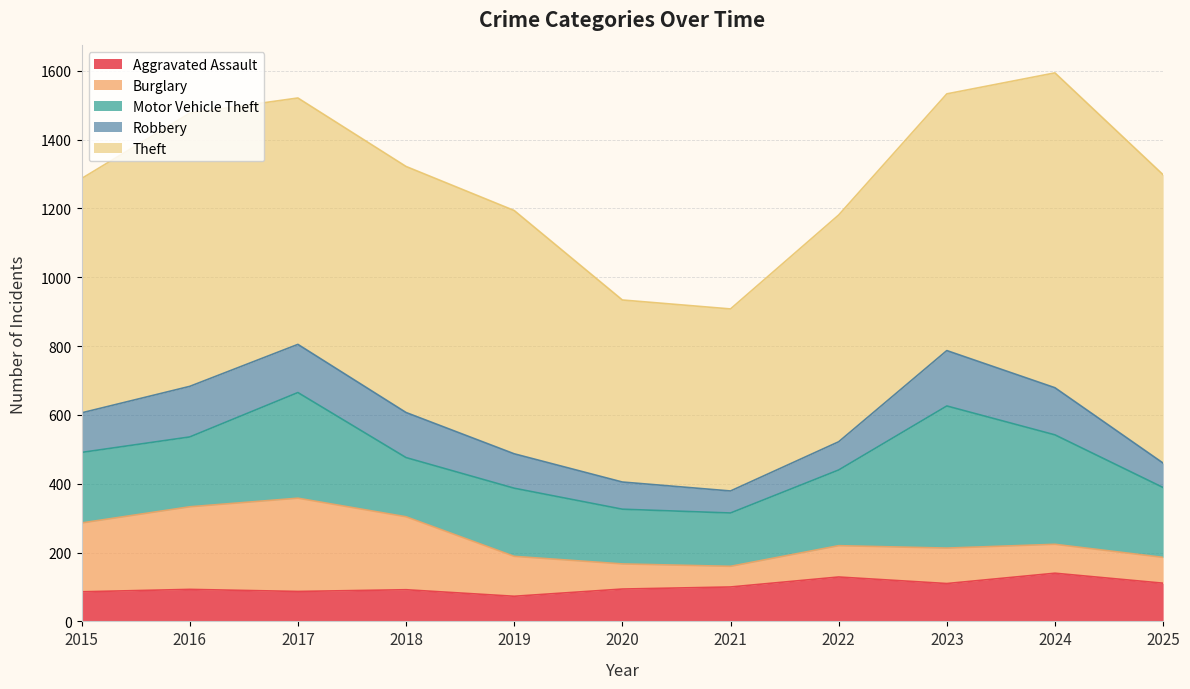

The Robbery series shows 183 at 2015. True or false?

False